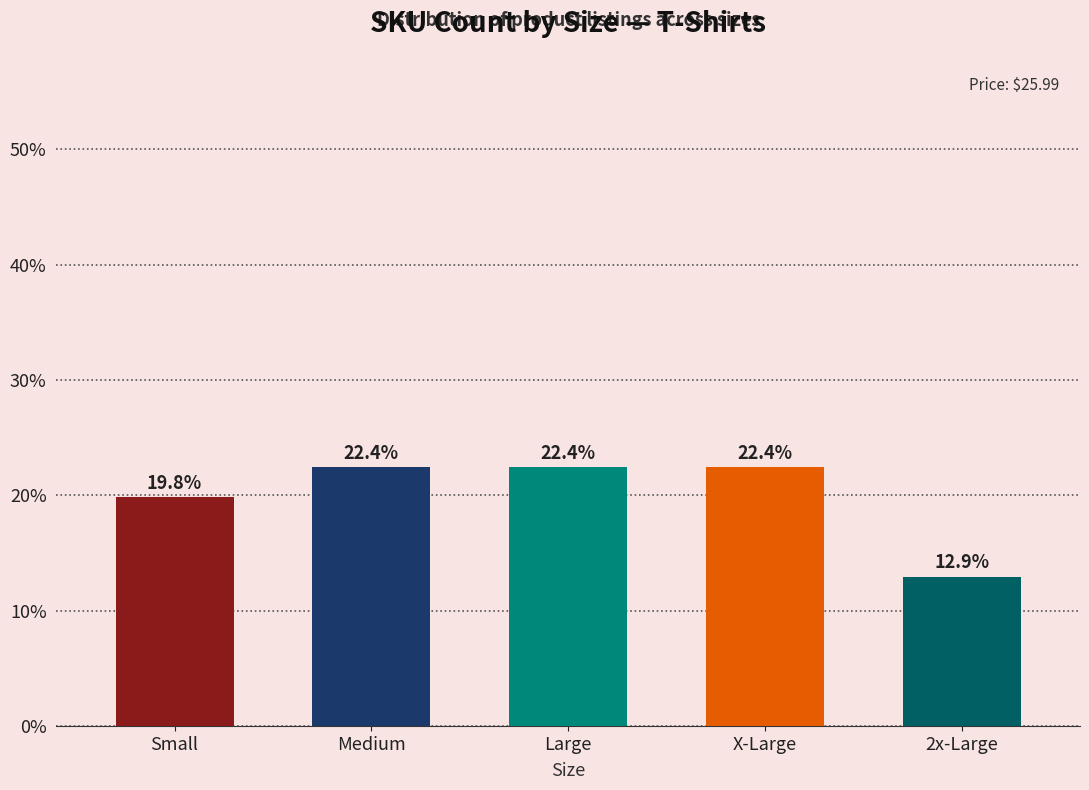

Does the chart contain stacked bars?

No